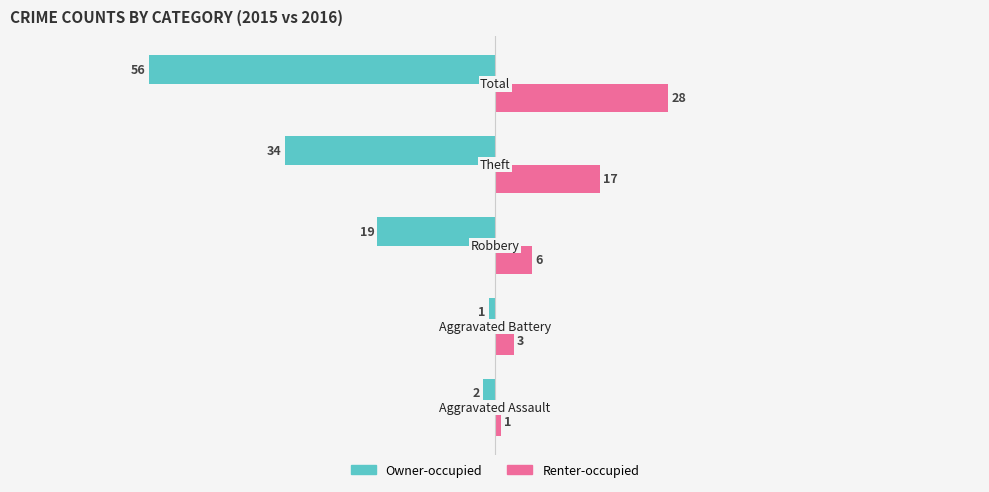

What is the smallest value displayed?

-56